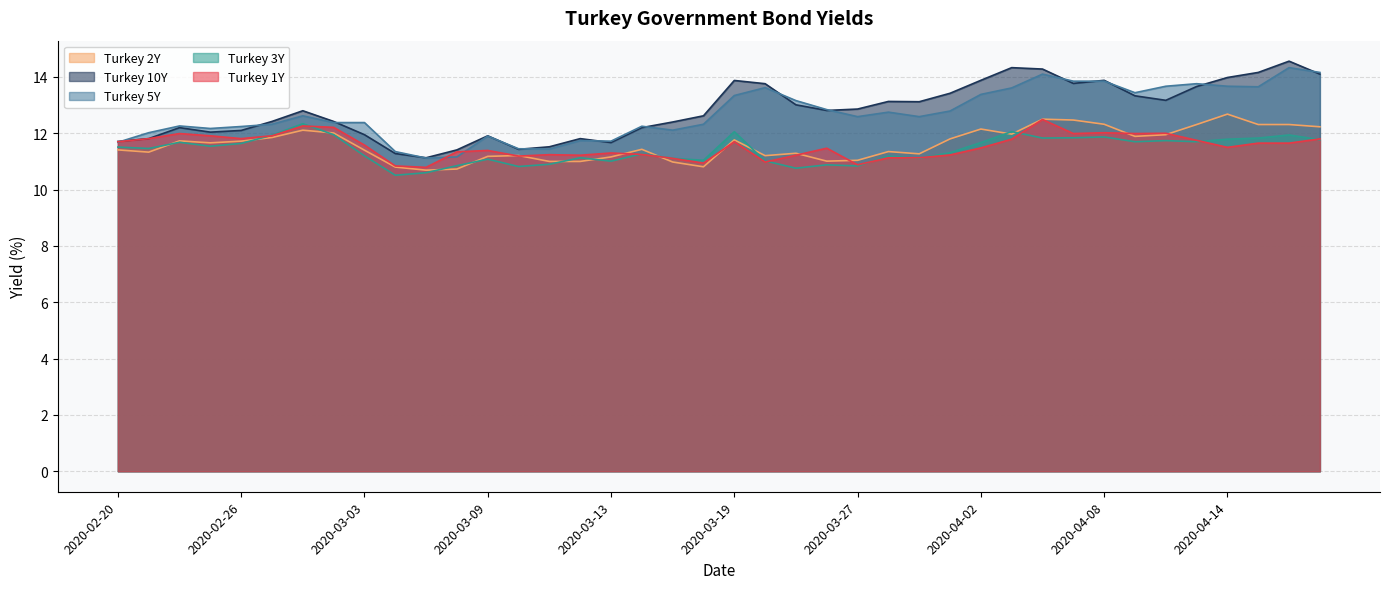

What is the average value of the Turkey 2Y series?

11.6